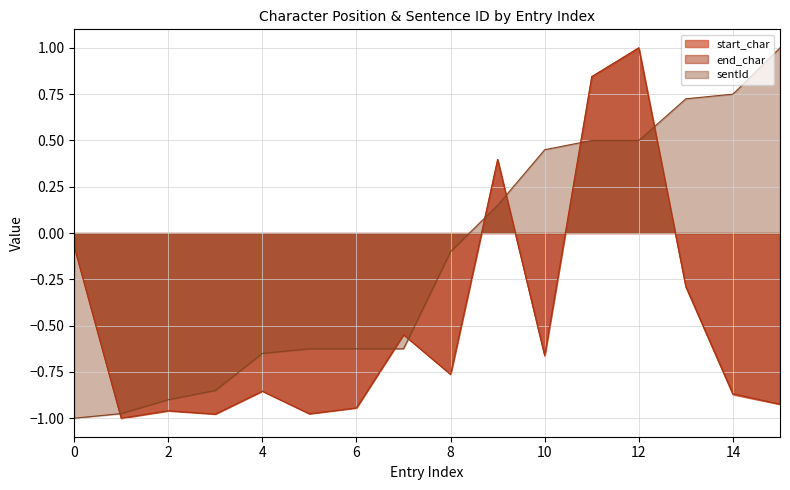

What is the value of the sentId point at the 10th from the left?

0.1